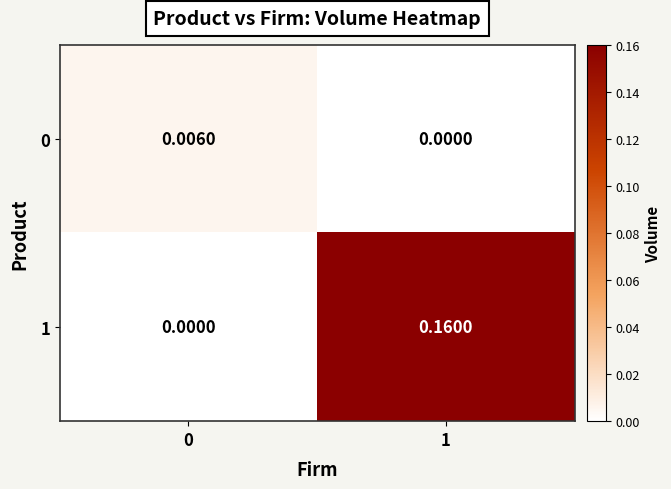

Is the value of 1 at 0 greater than the value of 0 at 0?

No